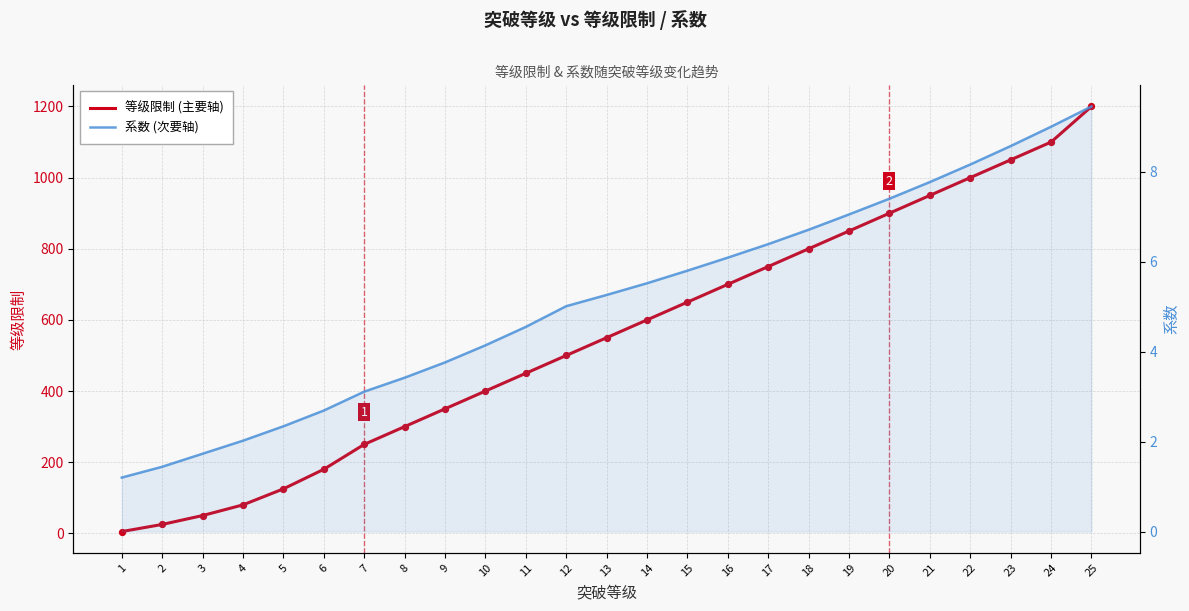

What is the total value across all series at 18?

806.7